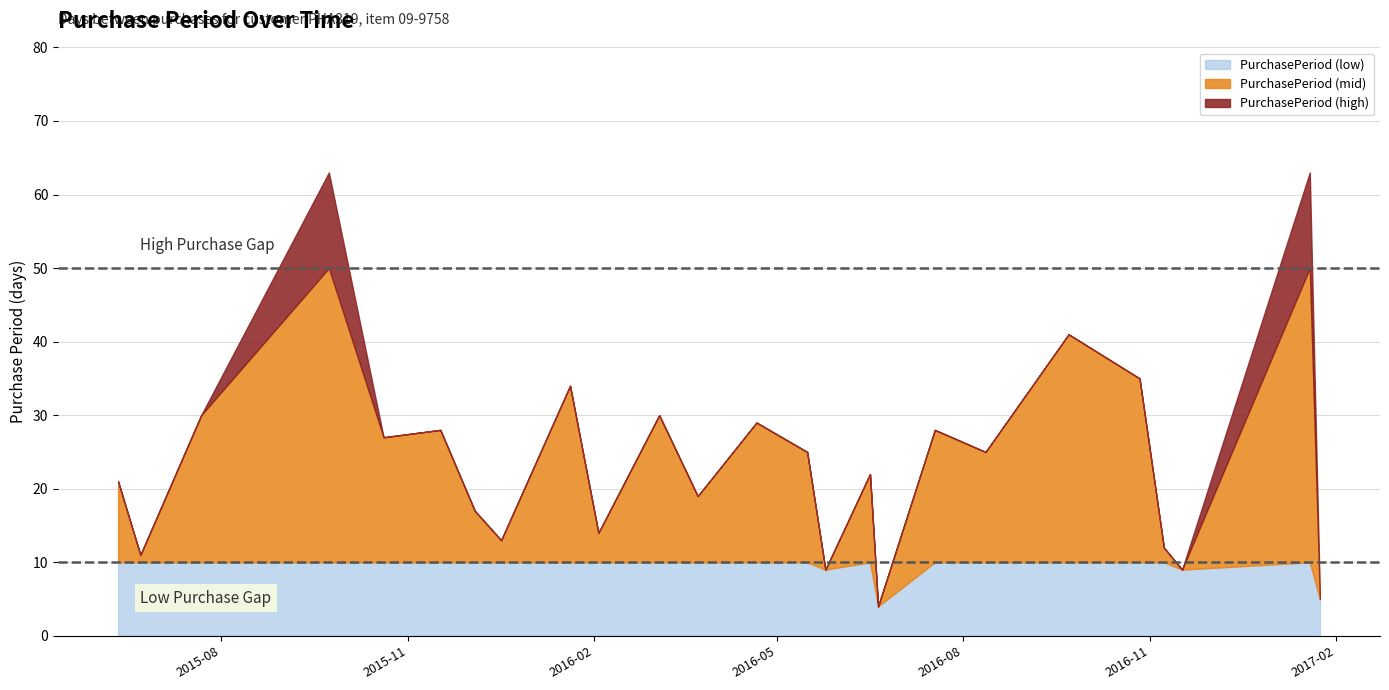

What is the label of the 3rd point from the right?

2016-11-17